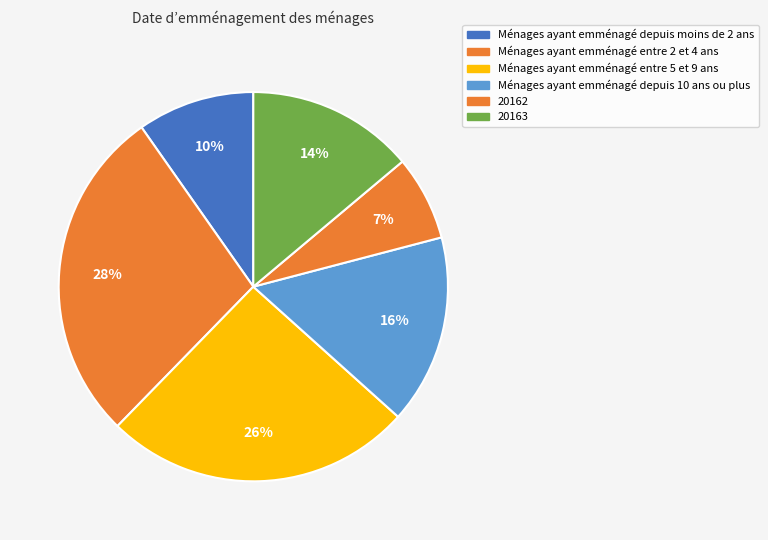

Does any single category account for the majority?

No